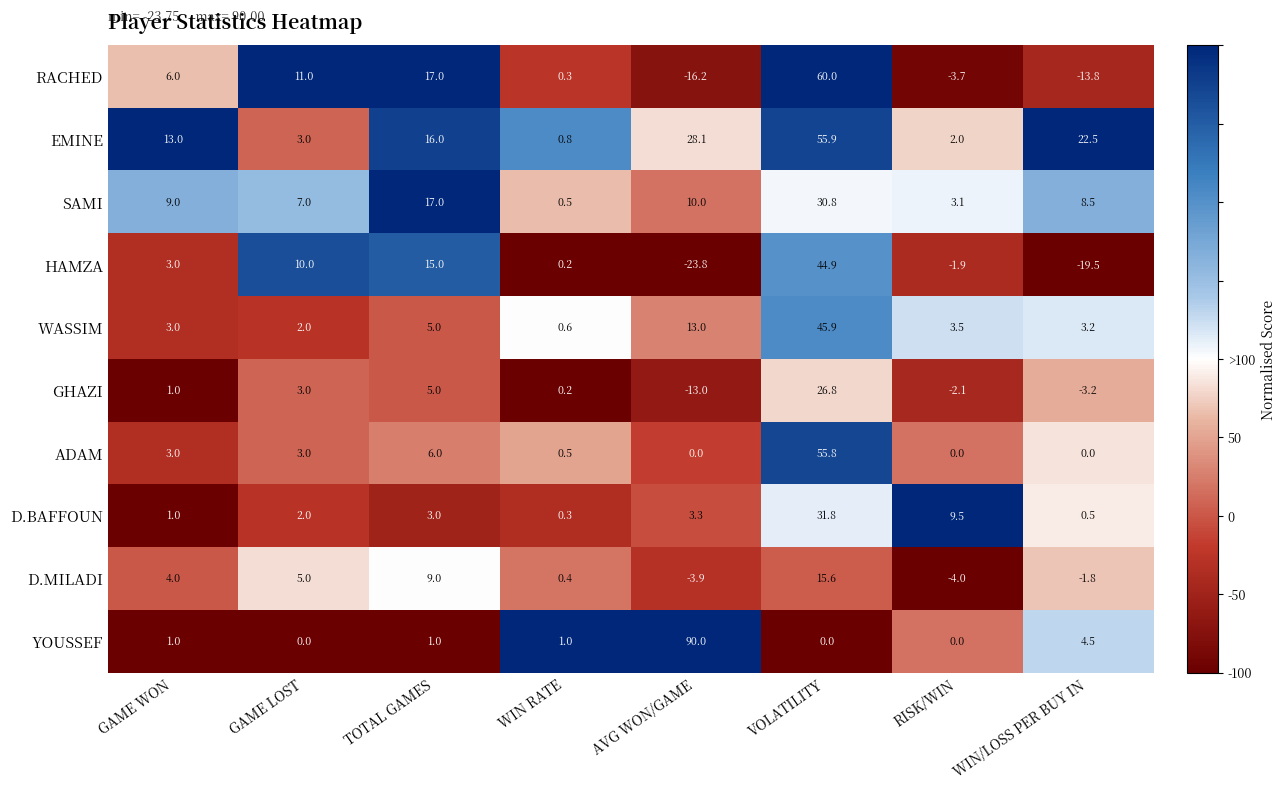

Which label corresponds to the smallest value in the chart?

AVG WON/GAME